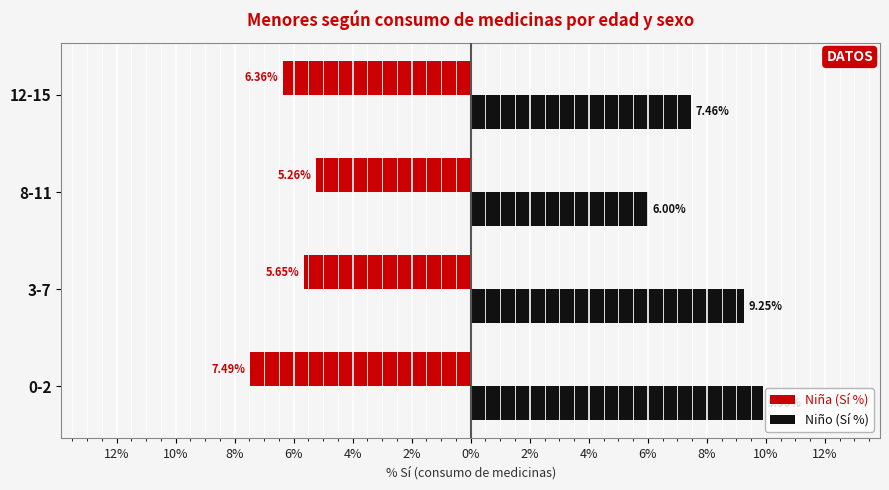

What are all the series names shown in the legend?

Niña (Sí %), Niño (Sí %)